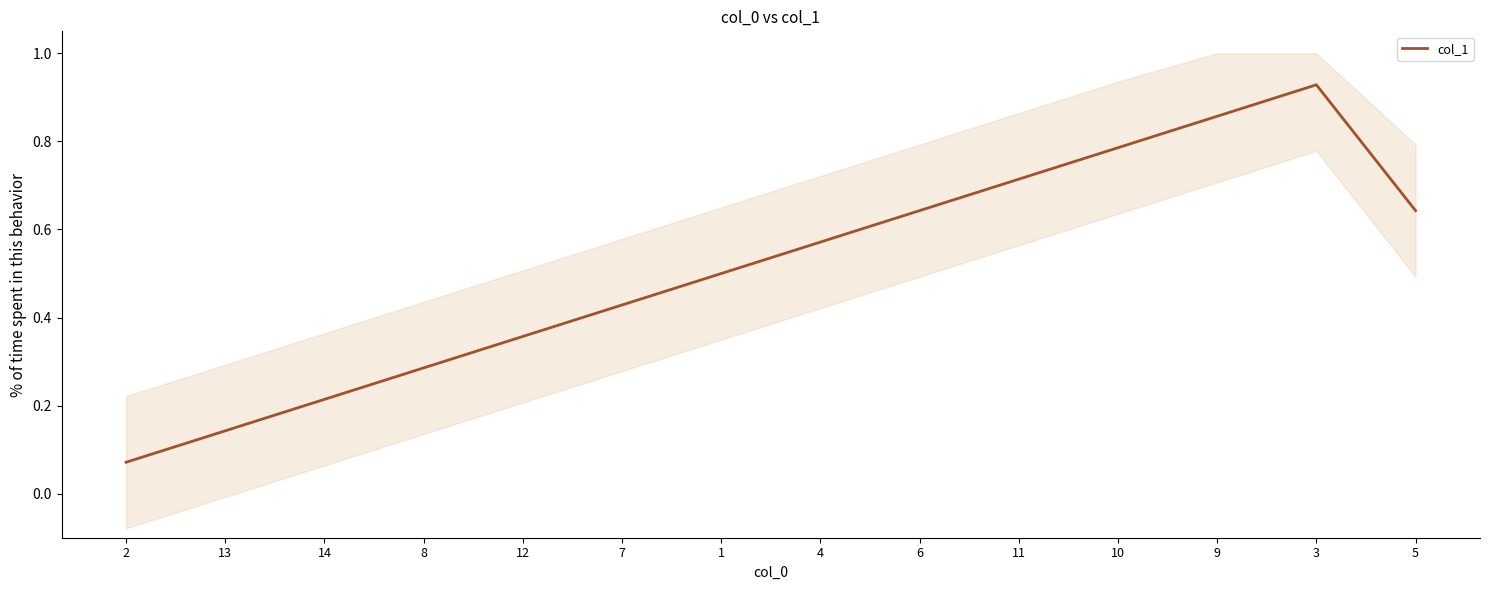

Does the chart display data point markers on the line(s)?

No